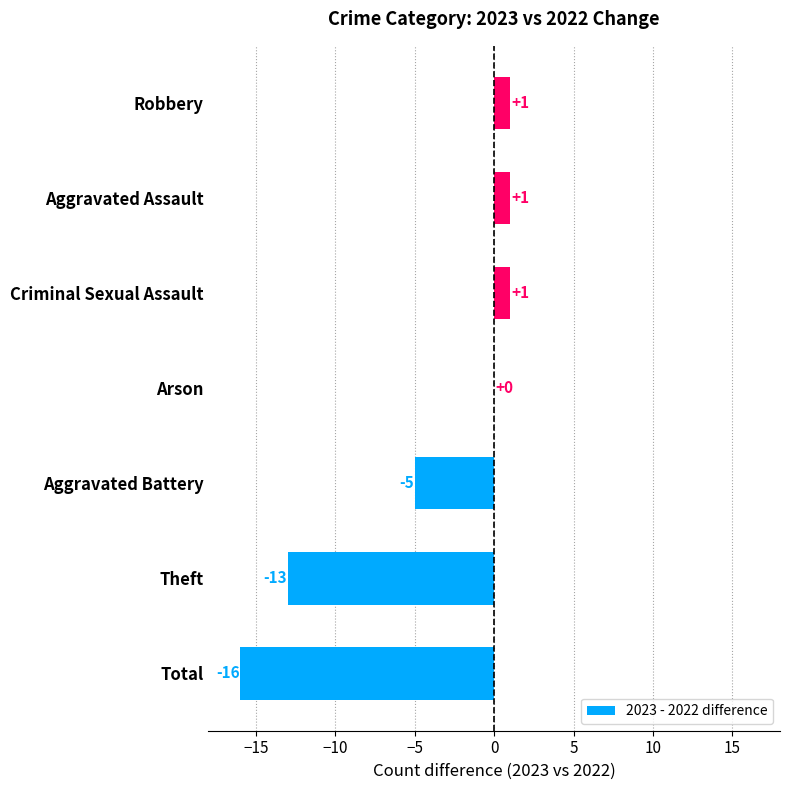

True or false: the data shows -4 at Theft.

False